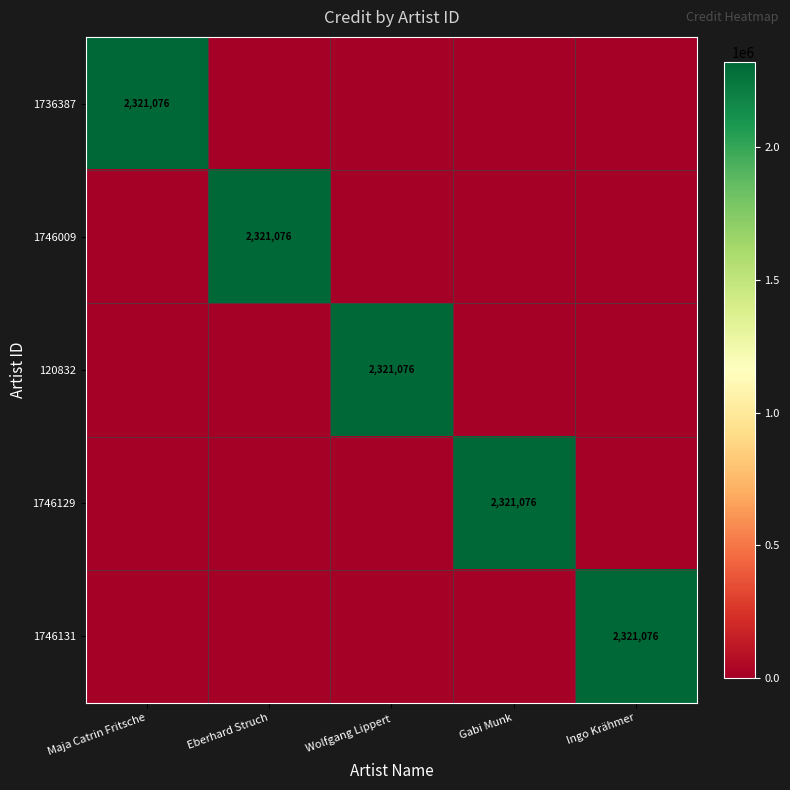

True or false: 1746129 has a value of 2321076 at Gabi Munk.

True